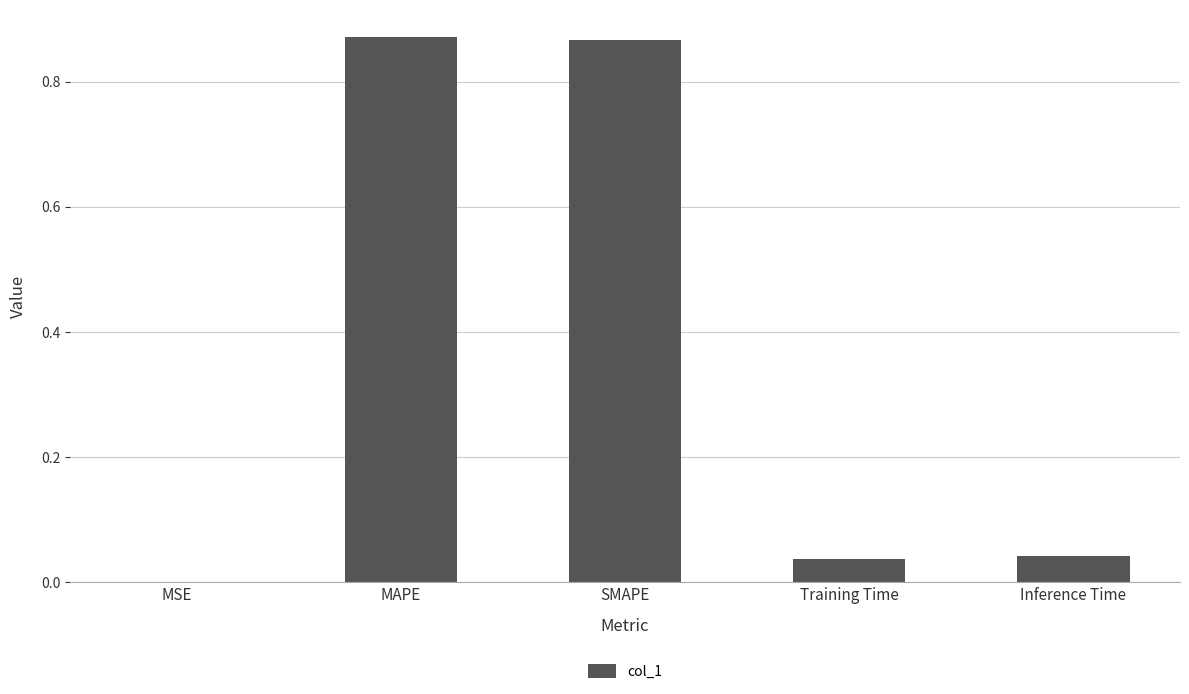

What is the sum of all values?

1.8